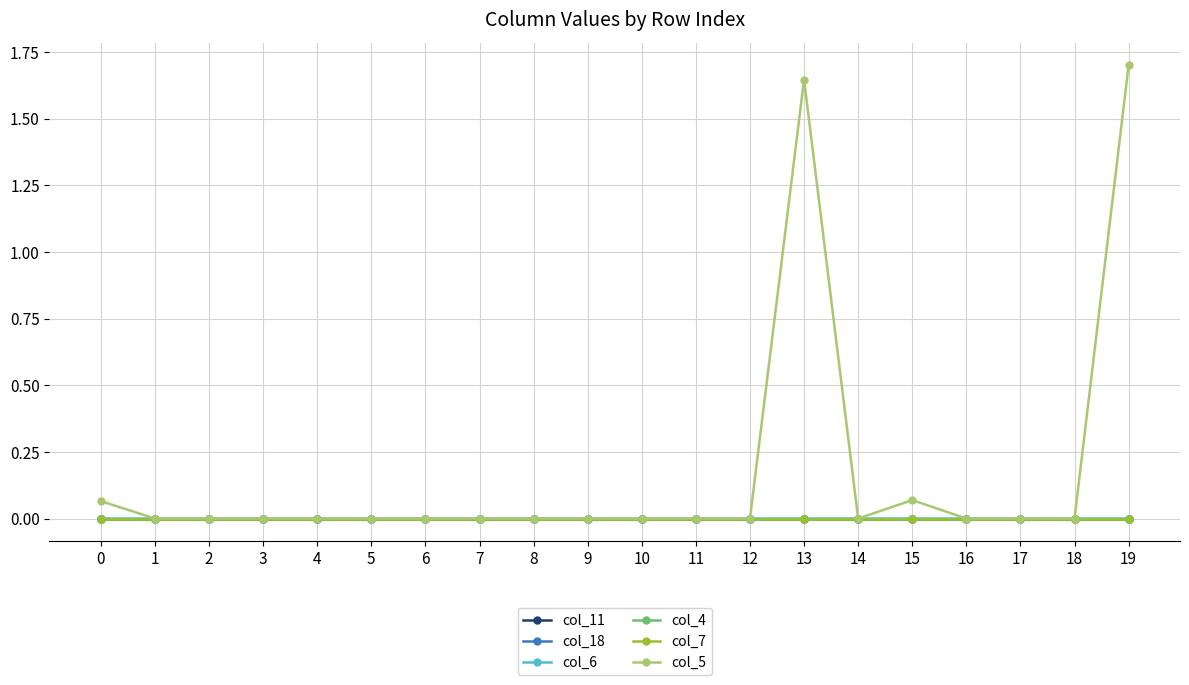

Rank the series by their maximum value, from highest to lowest.

col_5, col_6, col_18, col_4, col_11, col_7